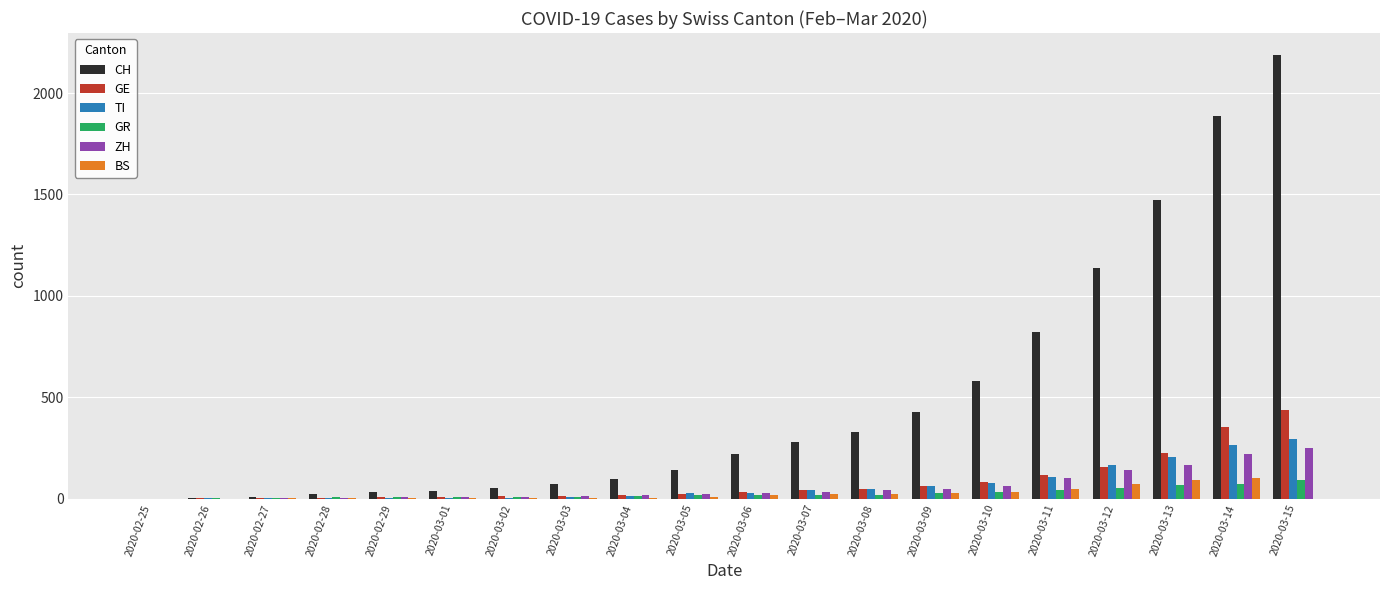

How many groups of bars are there?

20